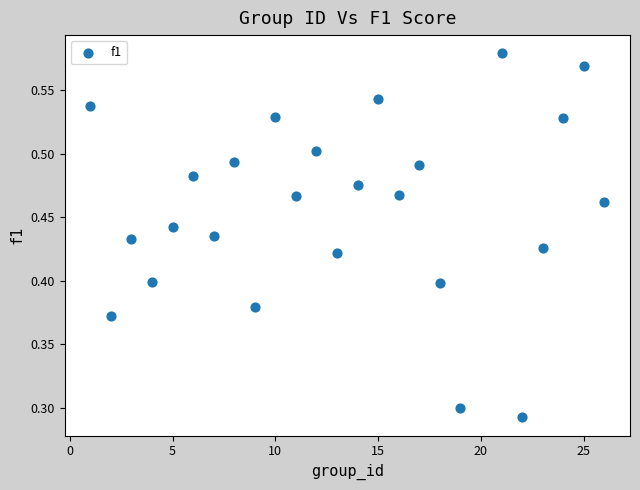

What is the range of X values (max minus min)?

25.0